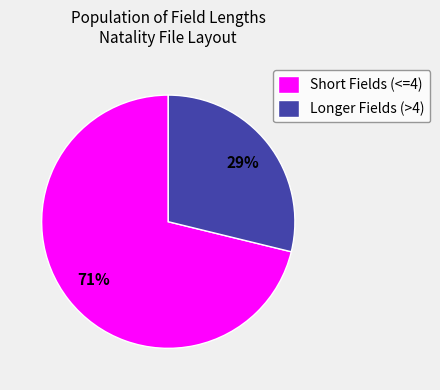

Between Longer Fields (>4) and Short Fields (<=4), which is larger?

Short Fields (<=4)